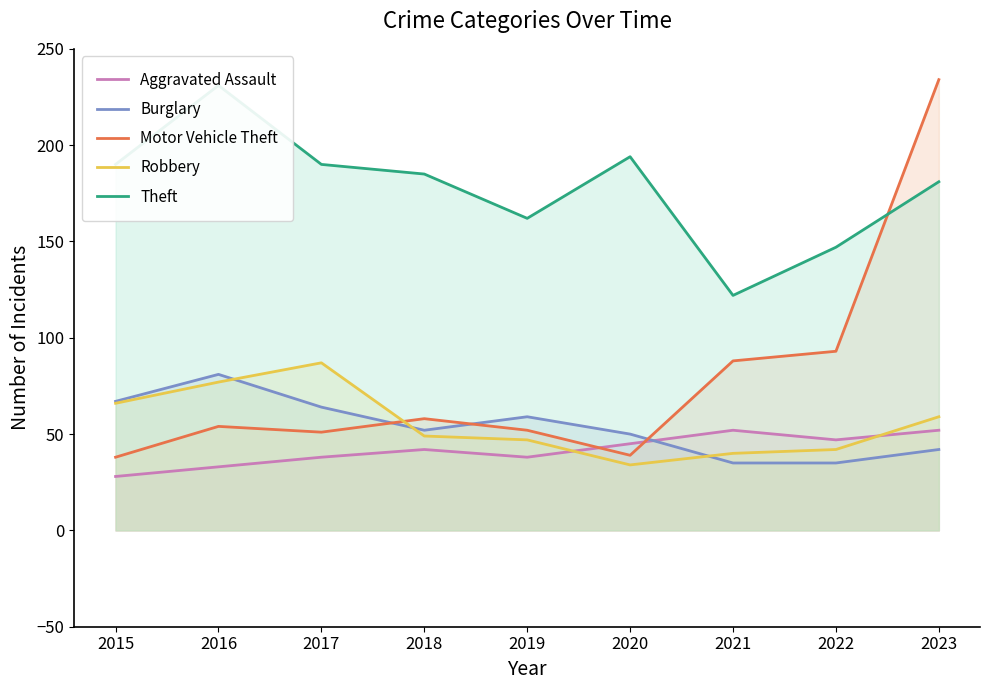

At which label does Aggravated Assault first exceed 42?

2020